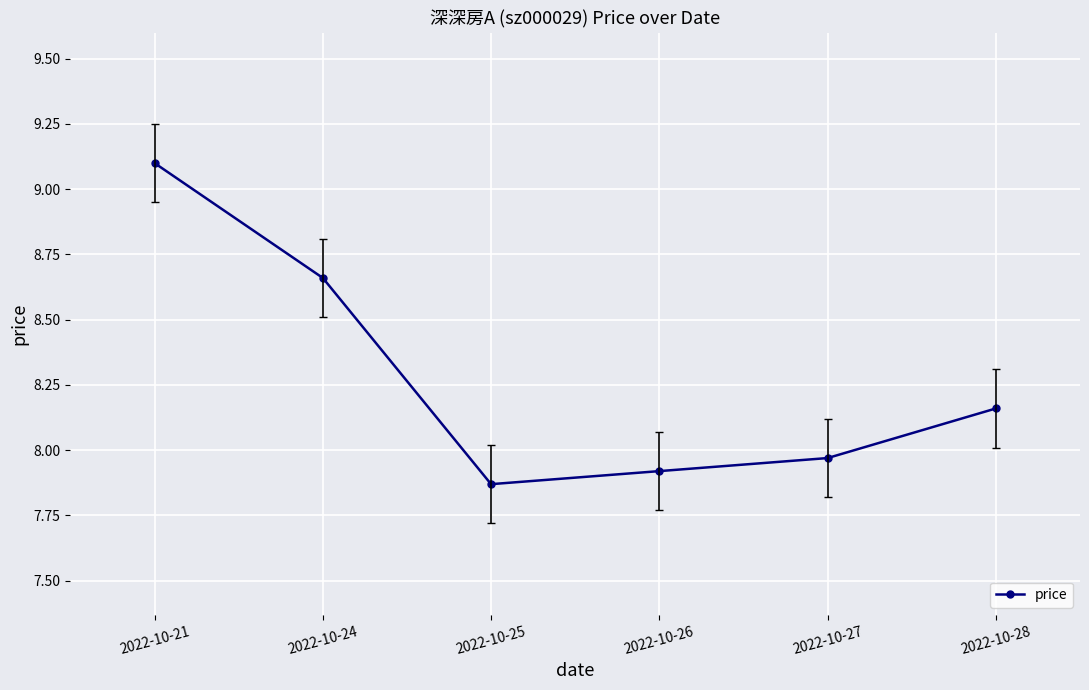

The chart shows a value of 4.5 at 2022-10-24. True or false?

False